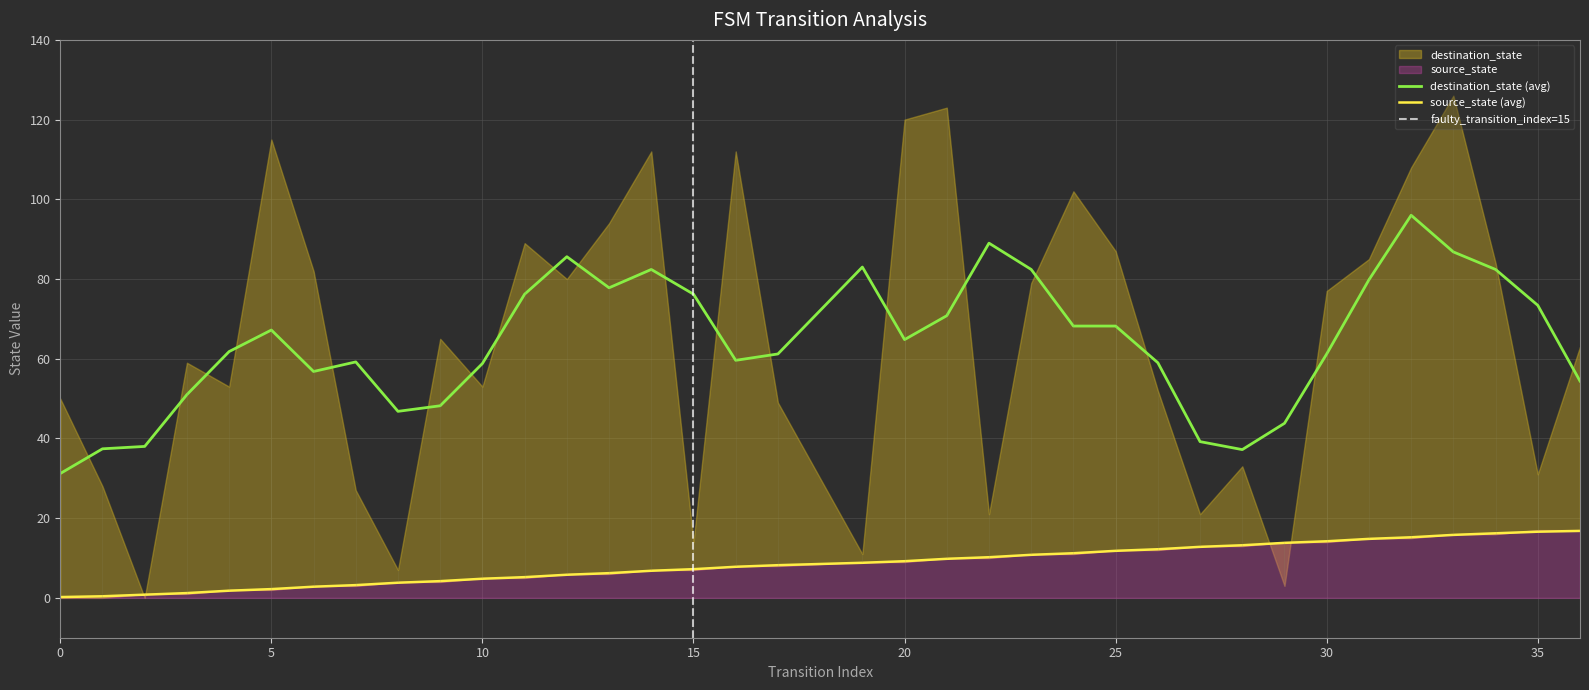

How many data points are less than 8?

17